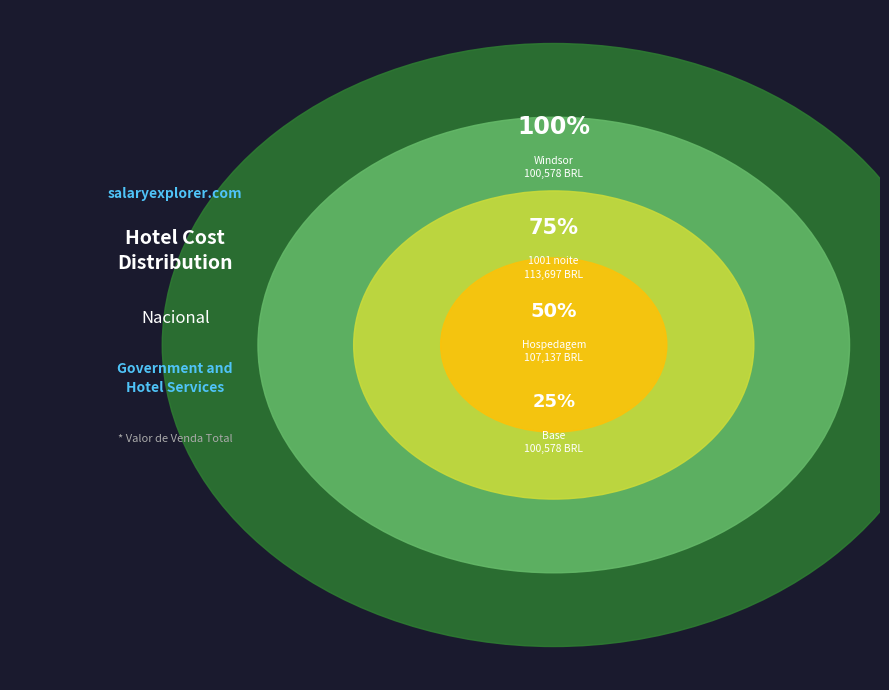

Which has a higher value, Windsor or 1001 noite?

1001 noite